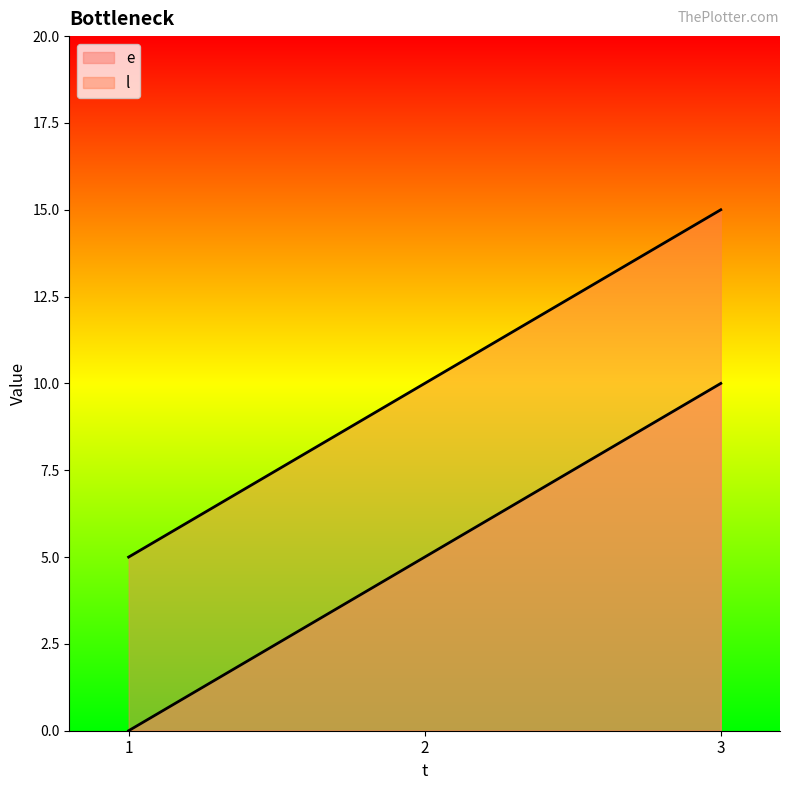

List the series in order of their peak value, highest first.

l, e